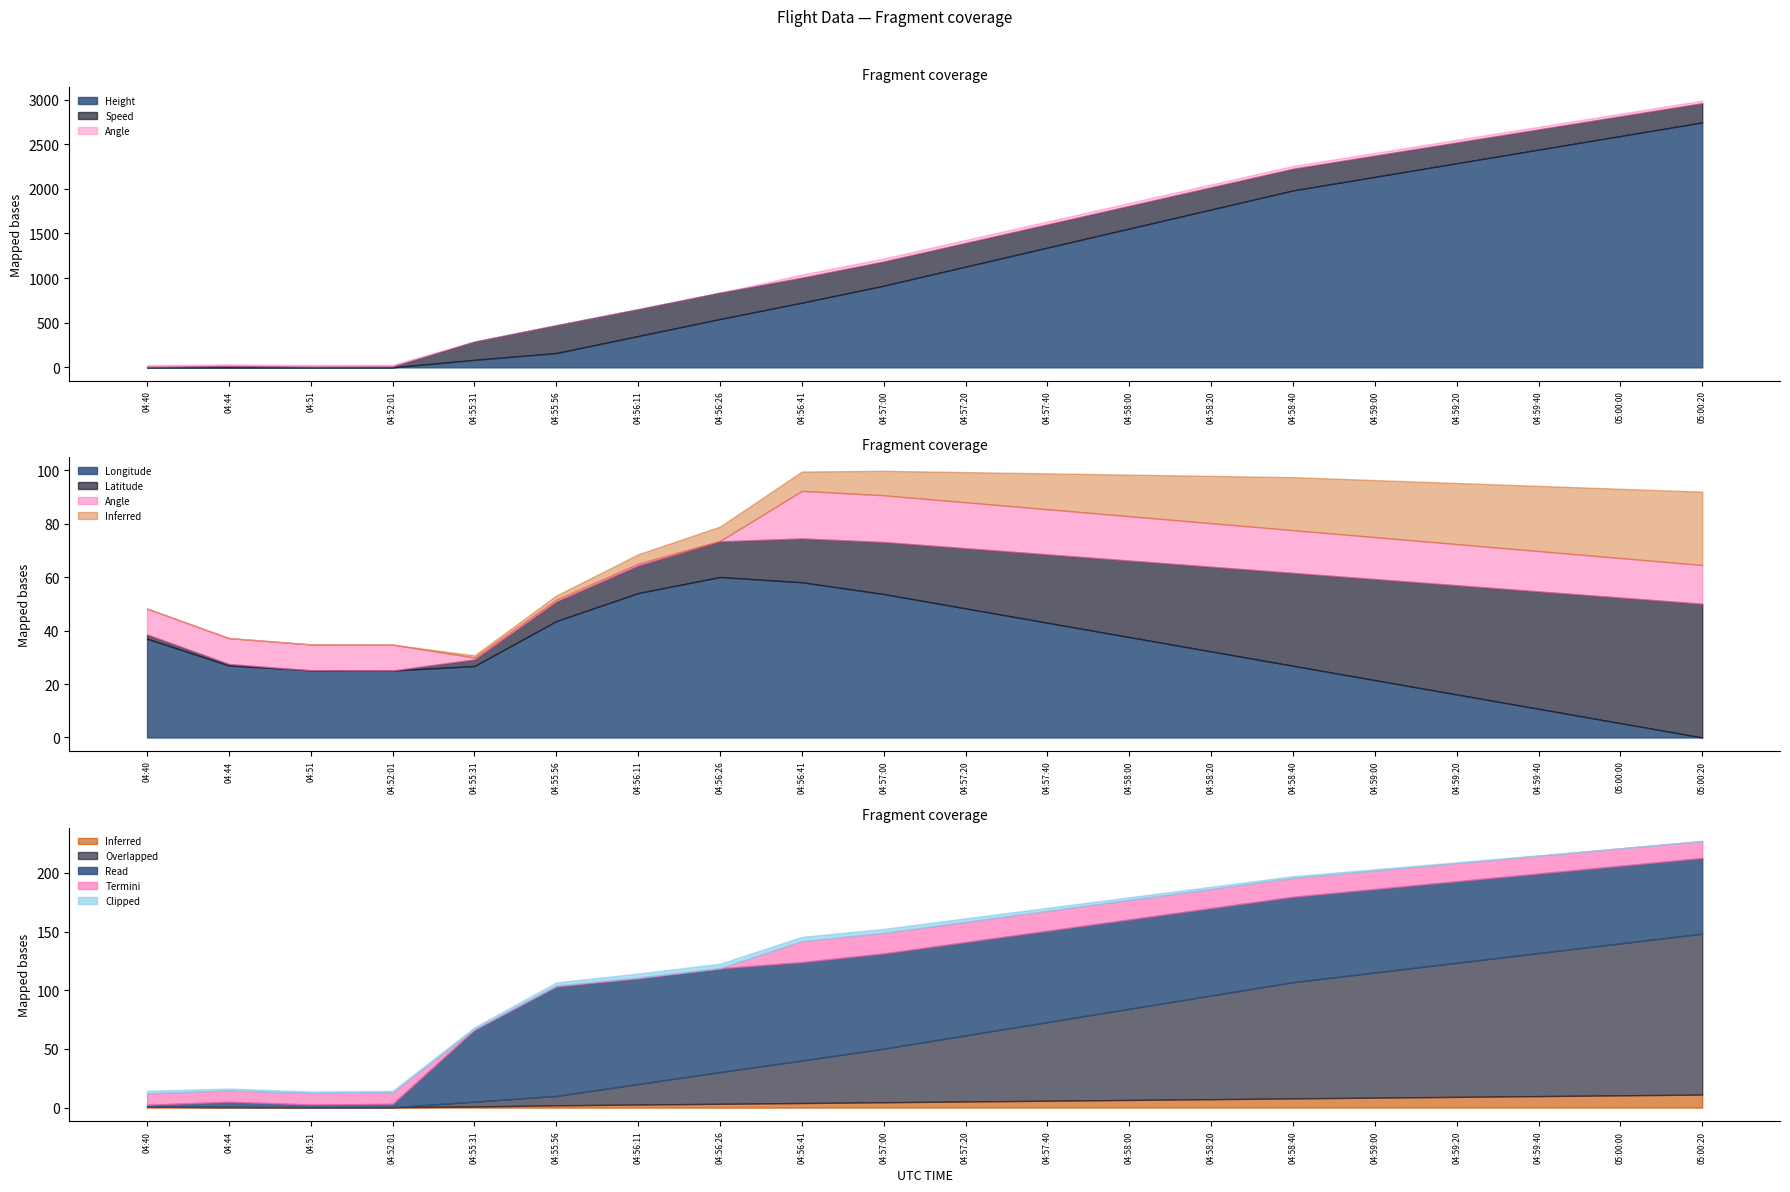

The value of Angle at 04:57:40 is 150.0. True or false?

False